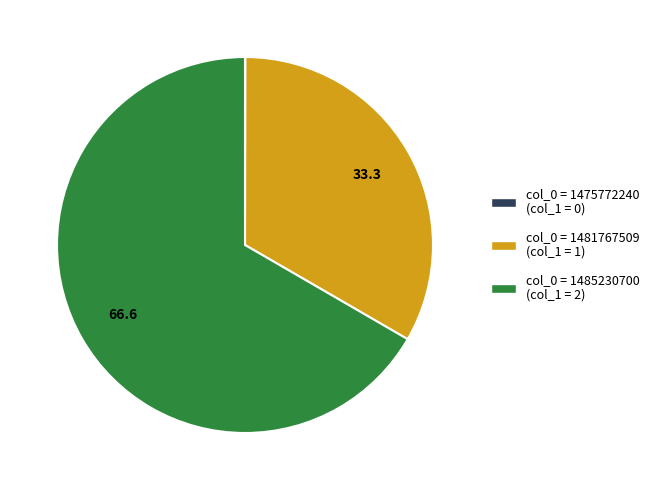

Does any single category account for the majority?

Yes